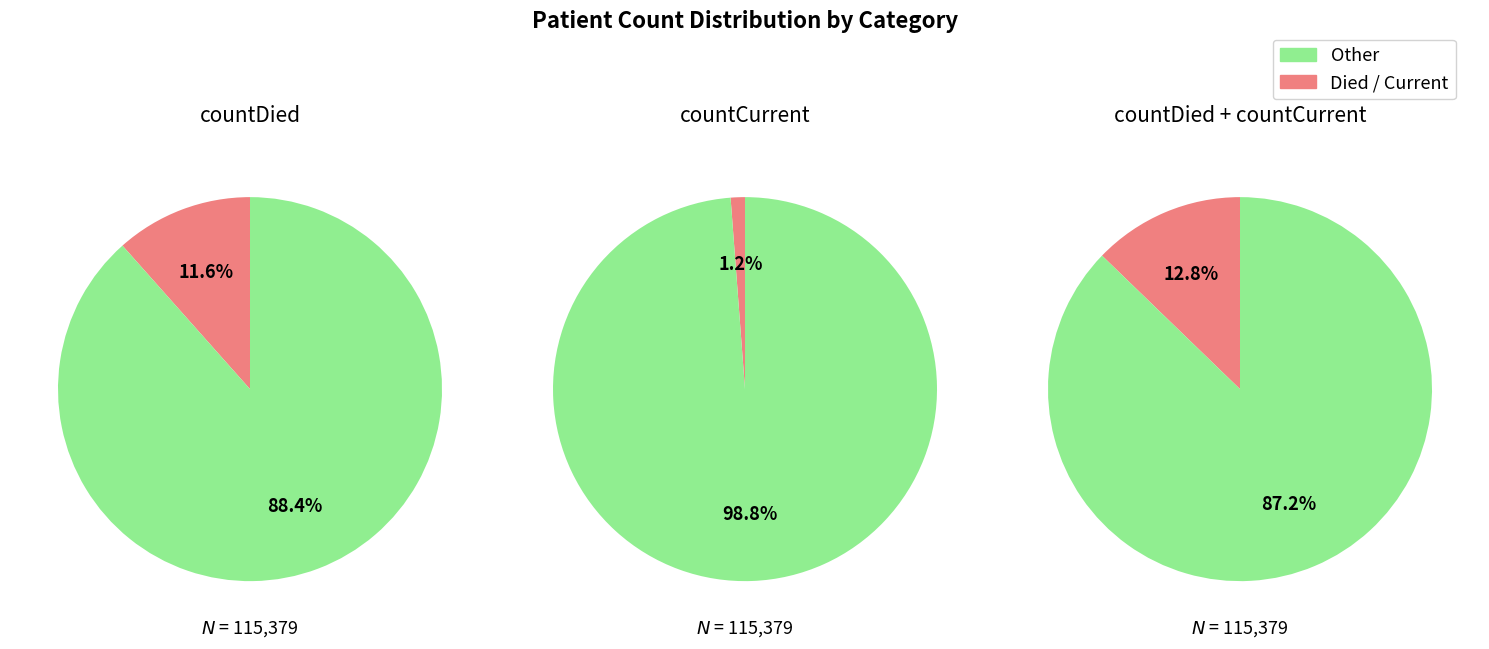

The countCurrent slice represents 11% of the pie. True or false?

False